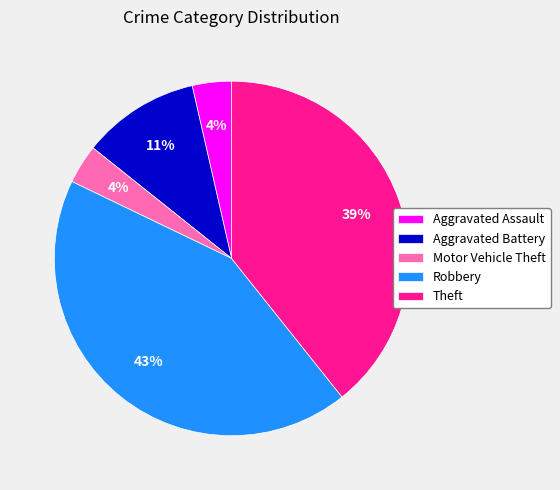

Does any single category account for the majority?

No